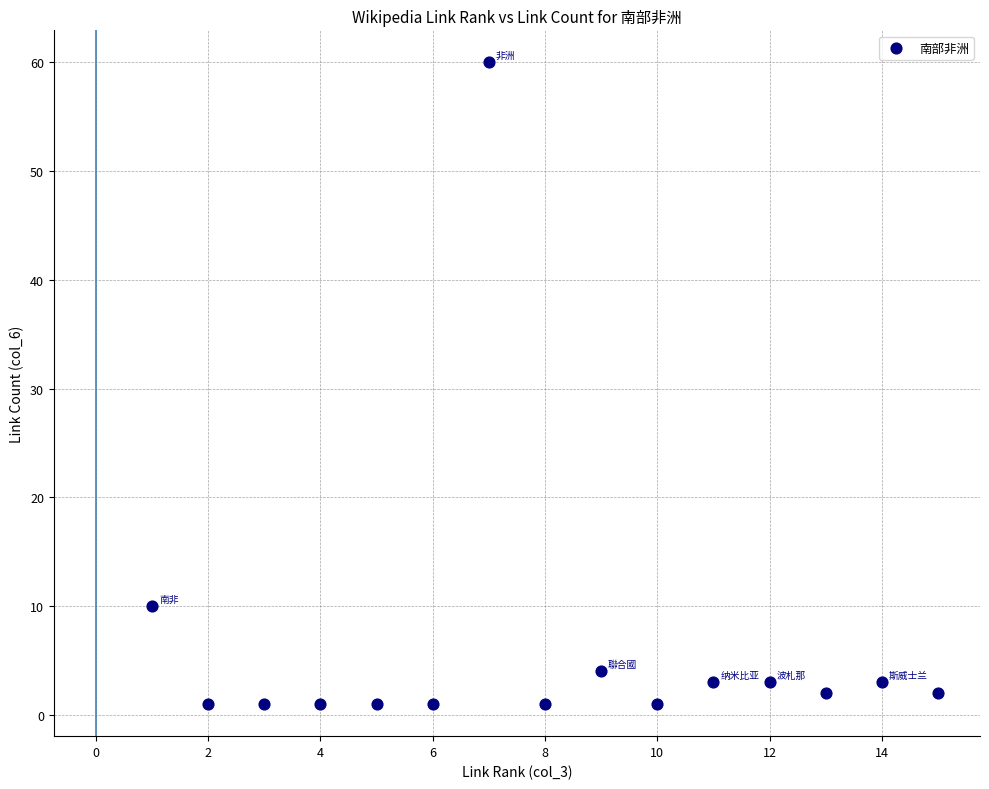

What Y value in the scatter plot is closest to 30?

10